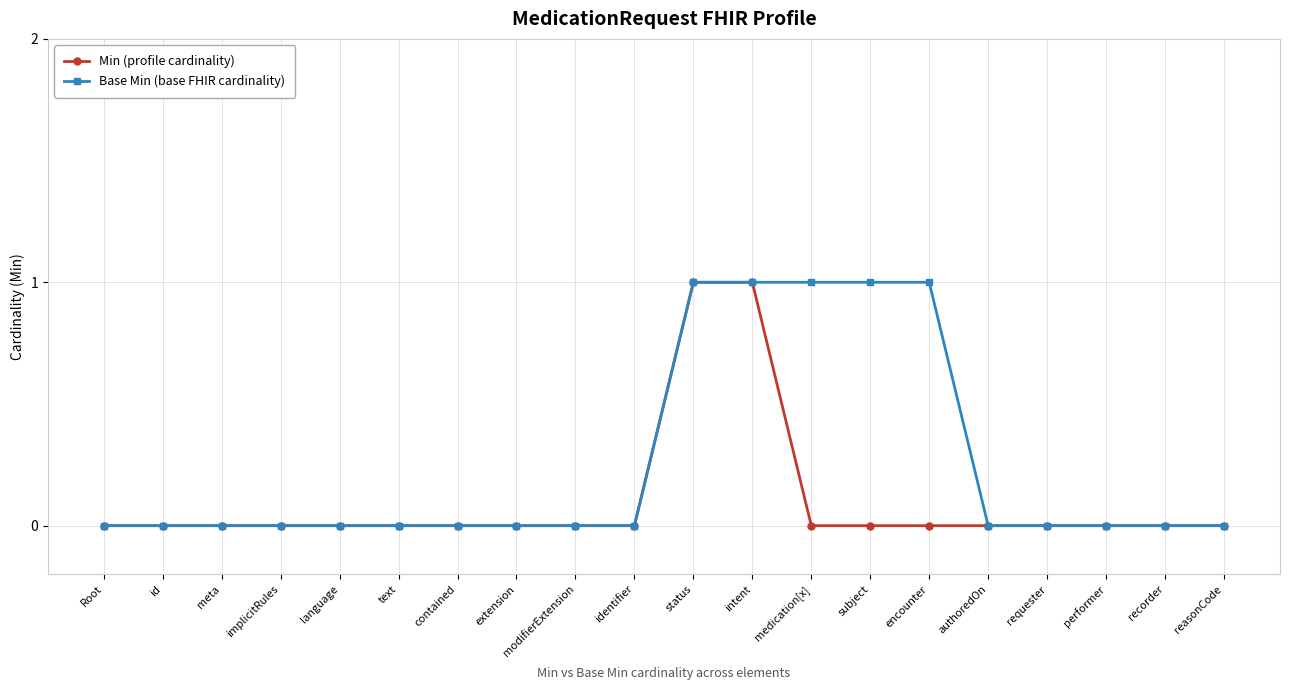

What position from the left is extension?

8